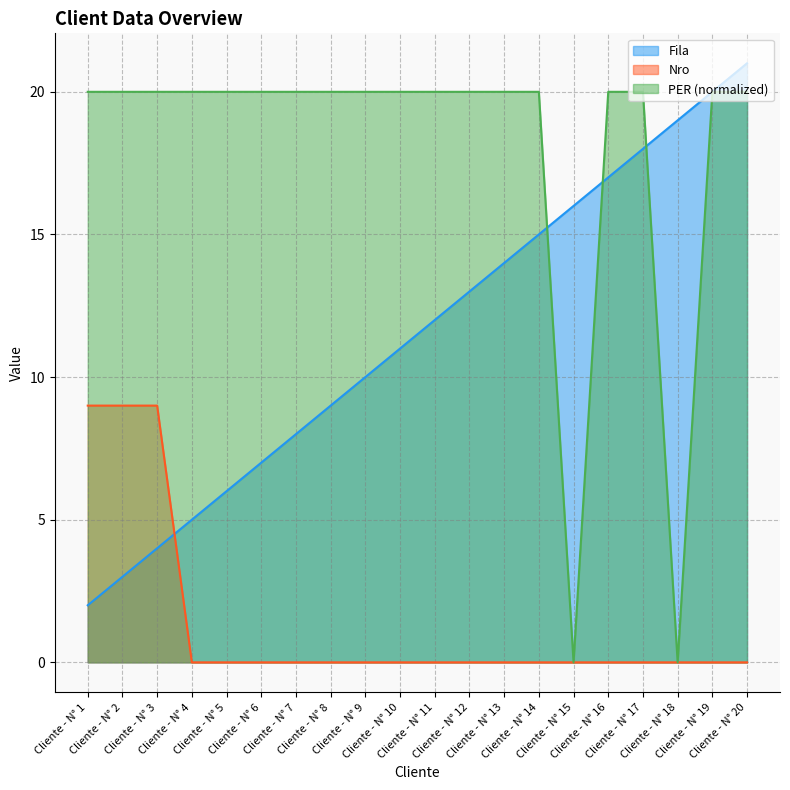

Rank the categories by PER value from highest to lowest.

Cliente - N° 1, Cliente - N° 2, Cliente - N° 3, Cliente - N° 4, Cliente - N° 5, Cliente - N° 6, Cliente - N° 7, Cliente - N° 8, Cliente - N° 9, Cliente - N° 10, Cliente - N° 11, Cliente - N° 12, Cliente - N° 13, Cliente - N° 14, Cliente - N° 16, Cliente - N° 17, Cliente - N° 19, Cliente - N° 20, Cliente - N° 15, Cliente - N° 18